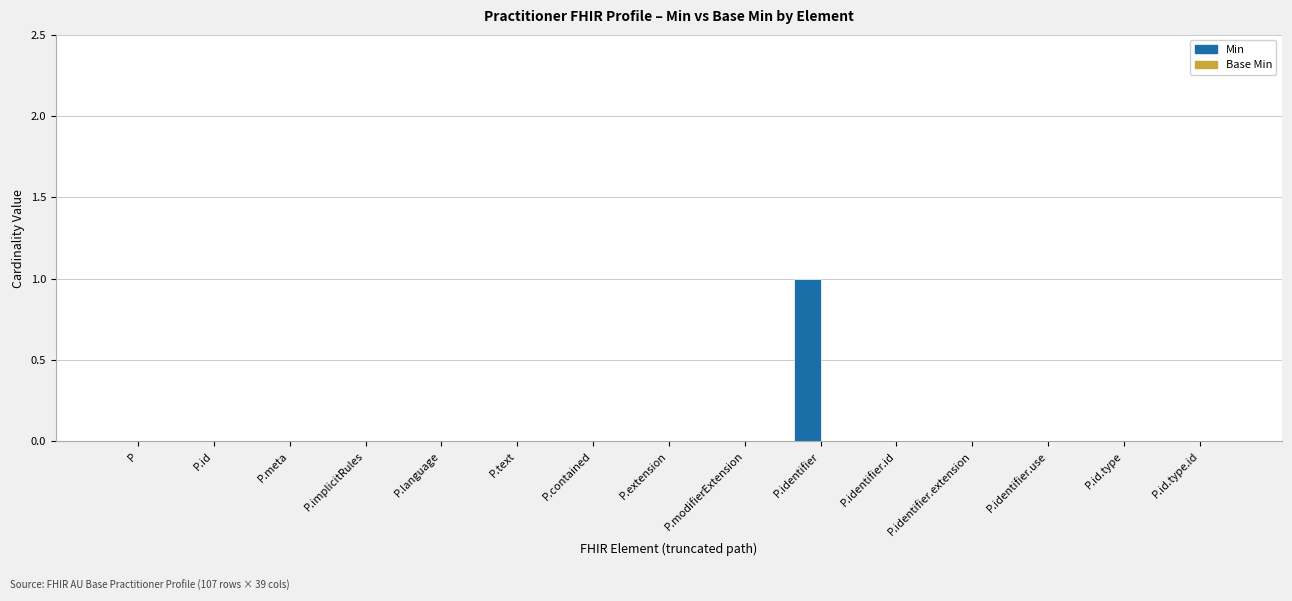

Are the bars grouped side by side (vs. stacked)?

No